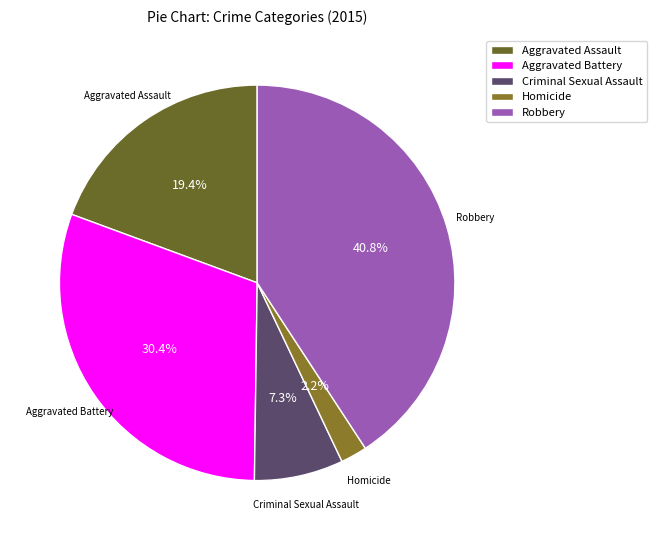

What percentage is the Homicide slice, to the nearest percent?

2%